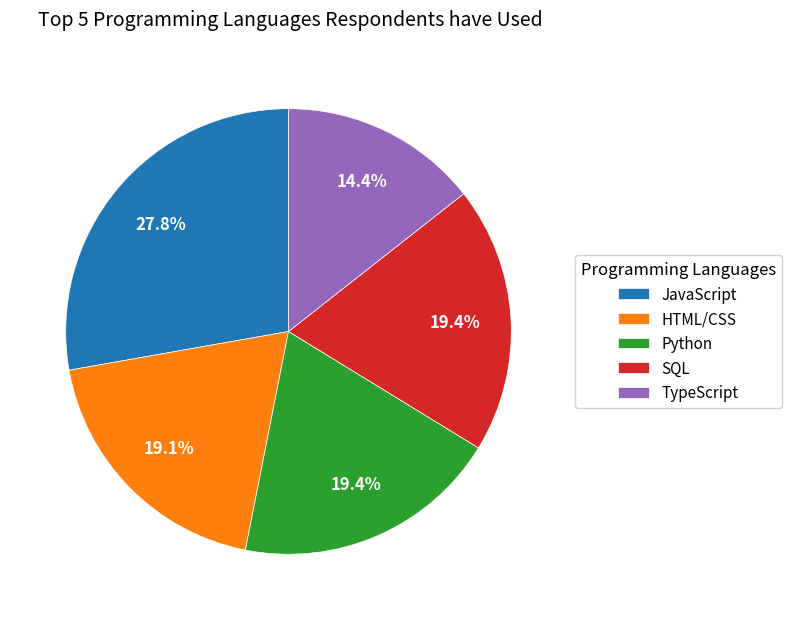

How many slices are in this pie chart?

5